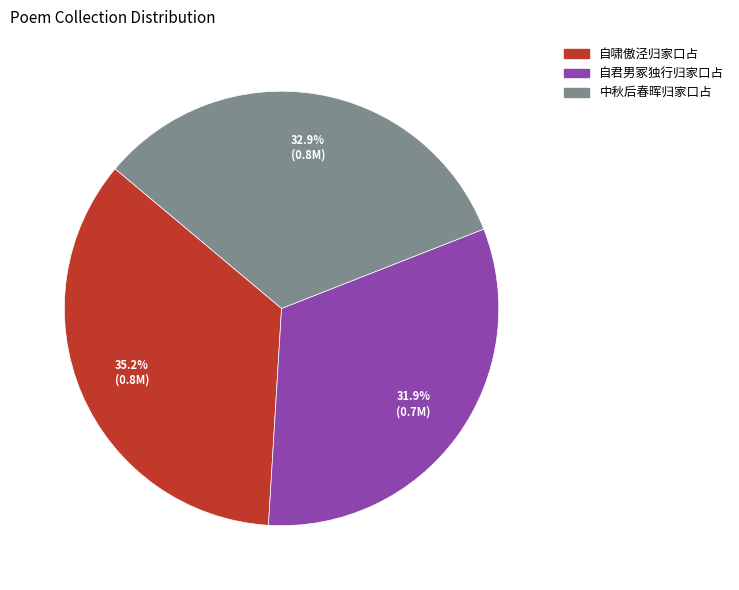

What is the ratio of the value at 中秋后春晖归家口占 to the value at 自君男冢独行归家口占?

1.0